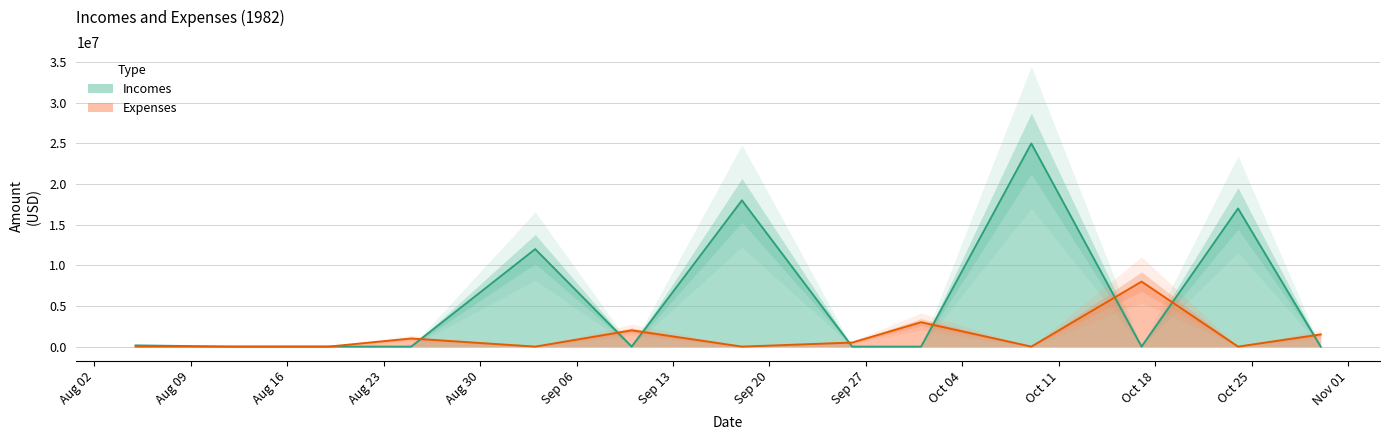

At which label is Incomes closest to 12500000?

1982-09-03